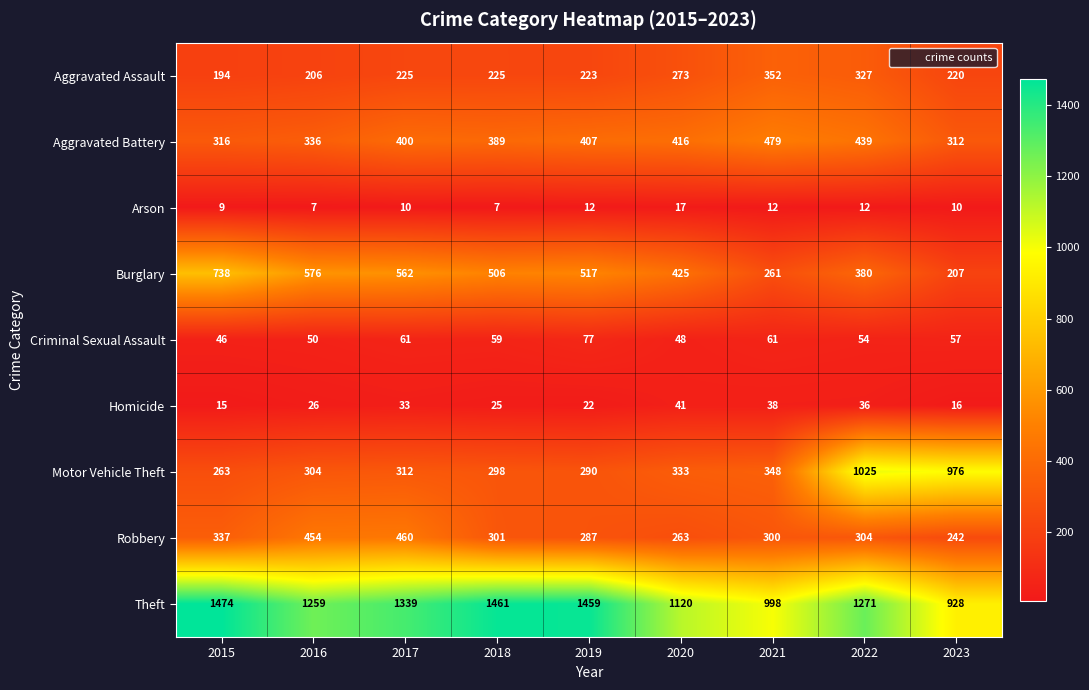

At how many categories does at least one series exceed 1409?

3